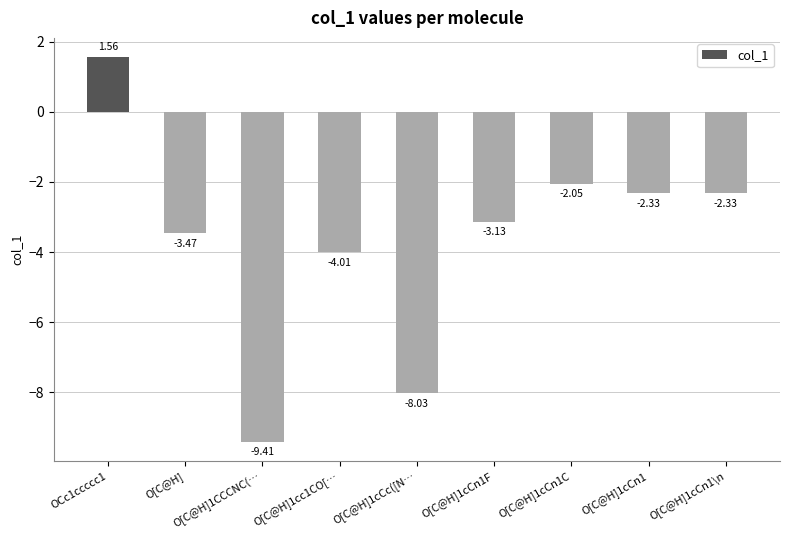

What is the sum of all values?

-33.2